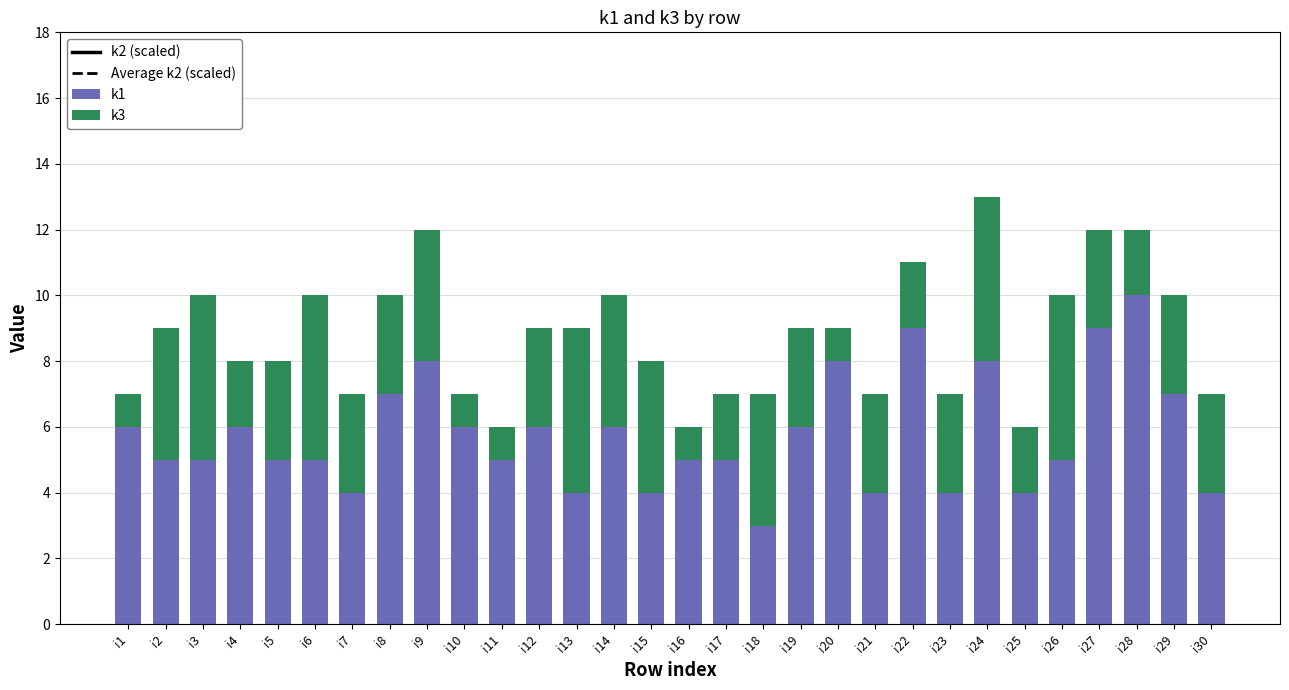

How many values in the k1 series are below 5?

8